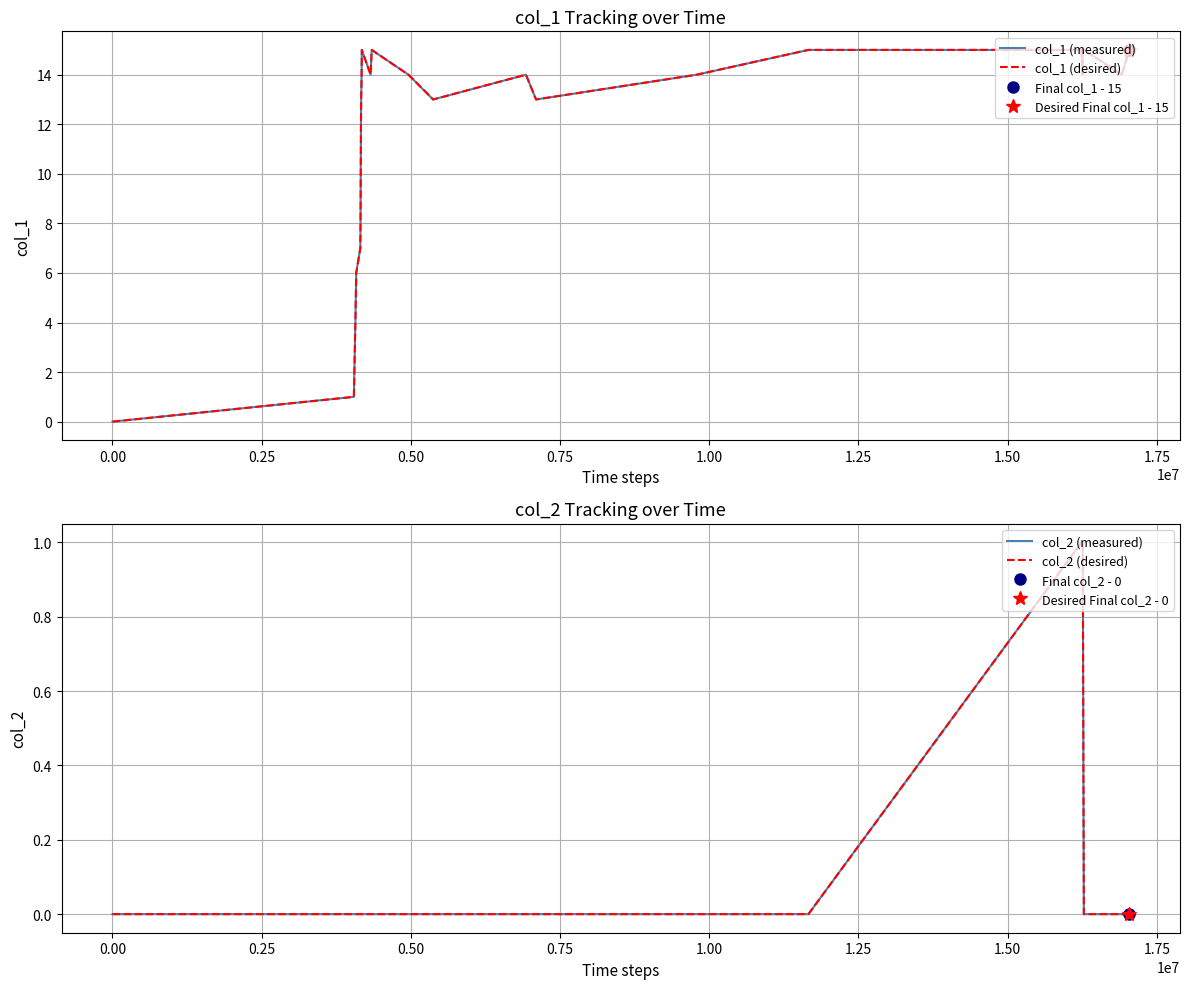

Count the col_2 (measured) values in the range 0 to 1.

26